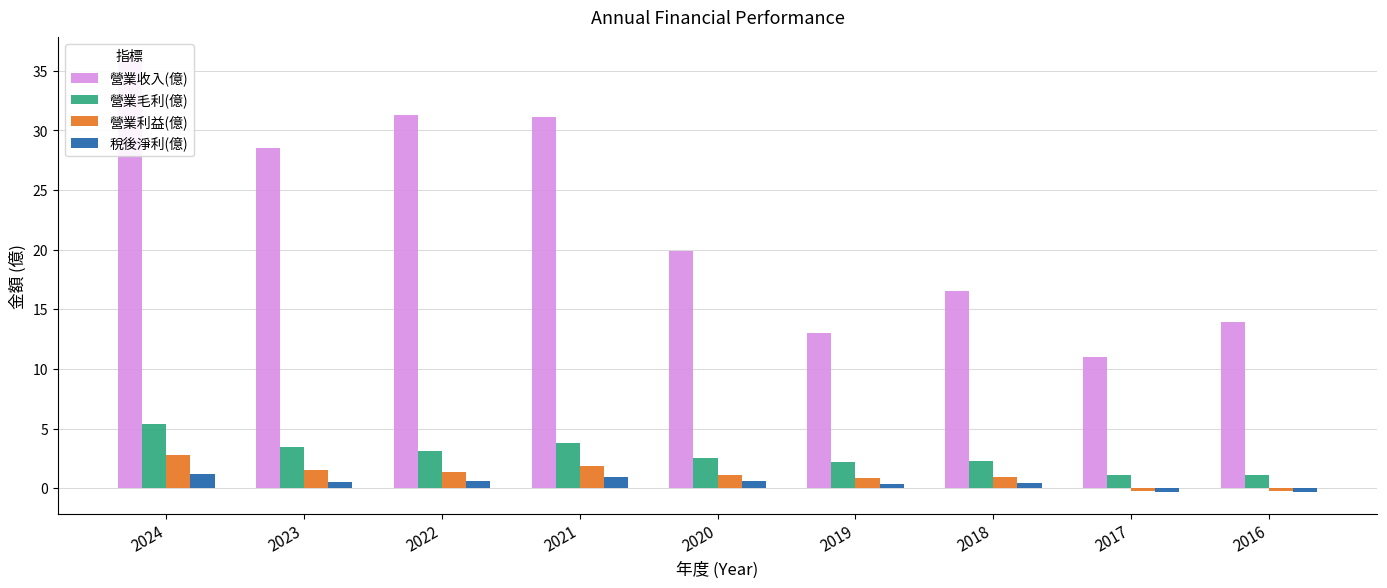

How many distinct data groups are displayed?

4